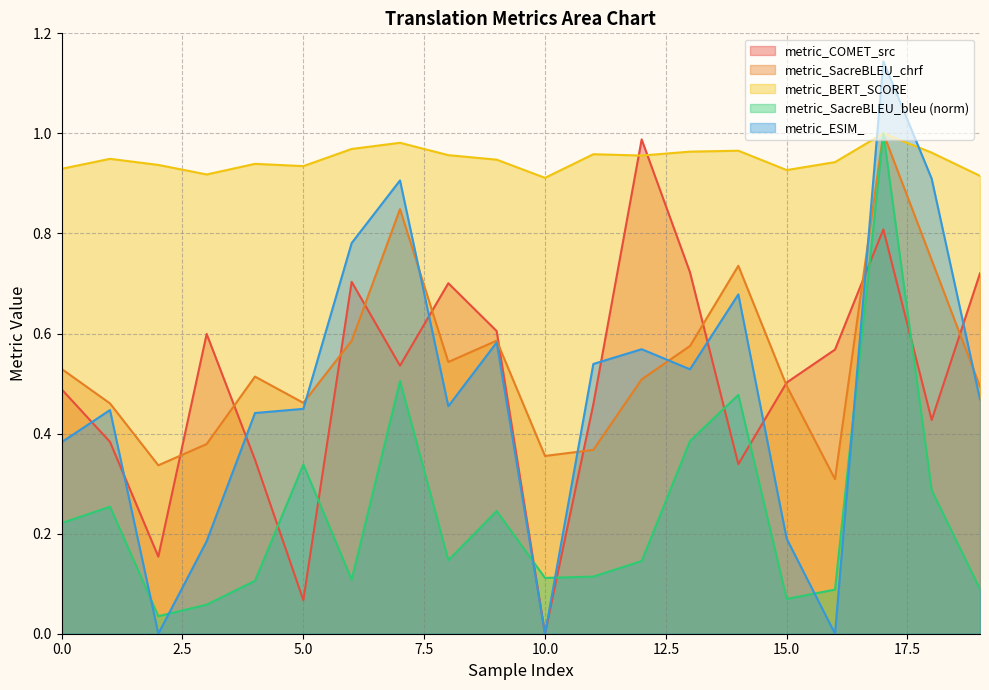

What is the value of the metric_COMET_src point at the 20th from the left?

0.7